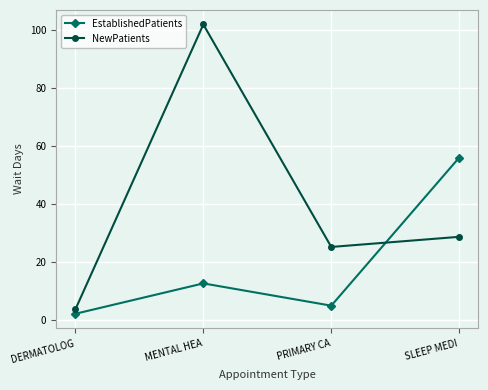

Which series ends up on top after the final intersection of NewPatients and EstablishedPatients?

EstablishedPatients